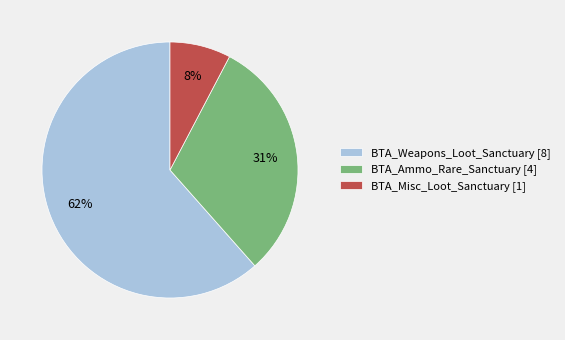

How many segments does this pie chart have?

3